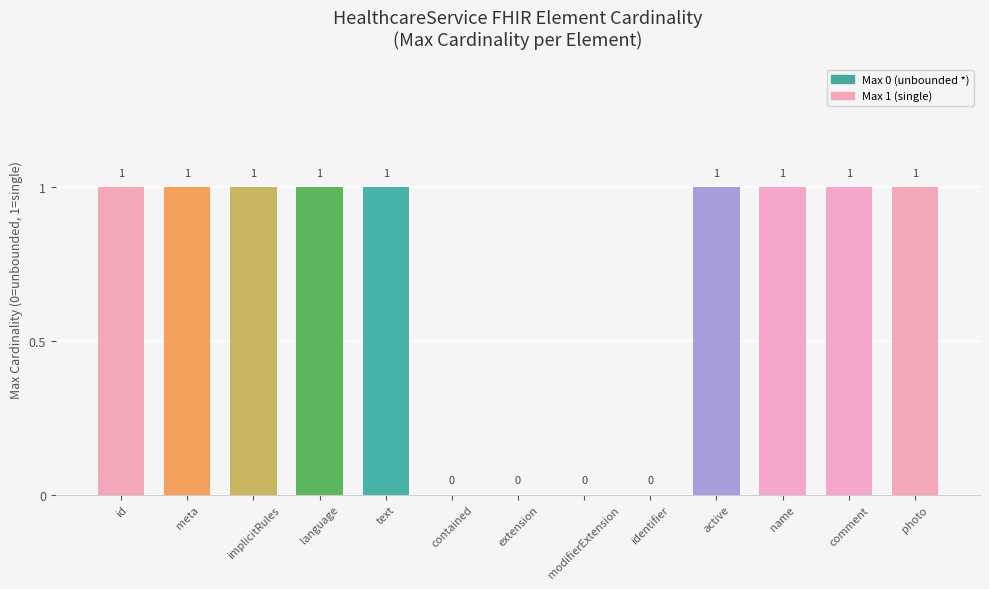

Reading left to right, transcribe all the data shown in this chart.

id=1	meta=1	implicitRules=1	language=1	text=1	contained=0	extension=0	modifierExtension=0	identifier=0	active=1	name=1	comment=1	photo=1